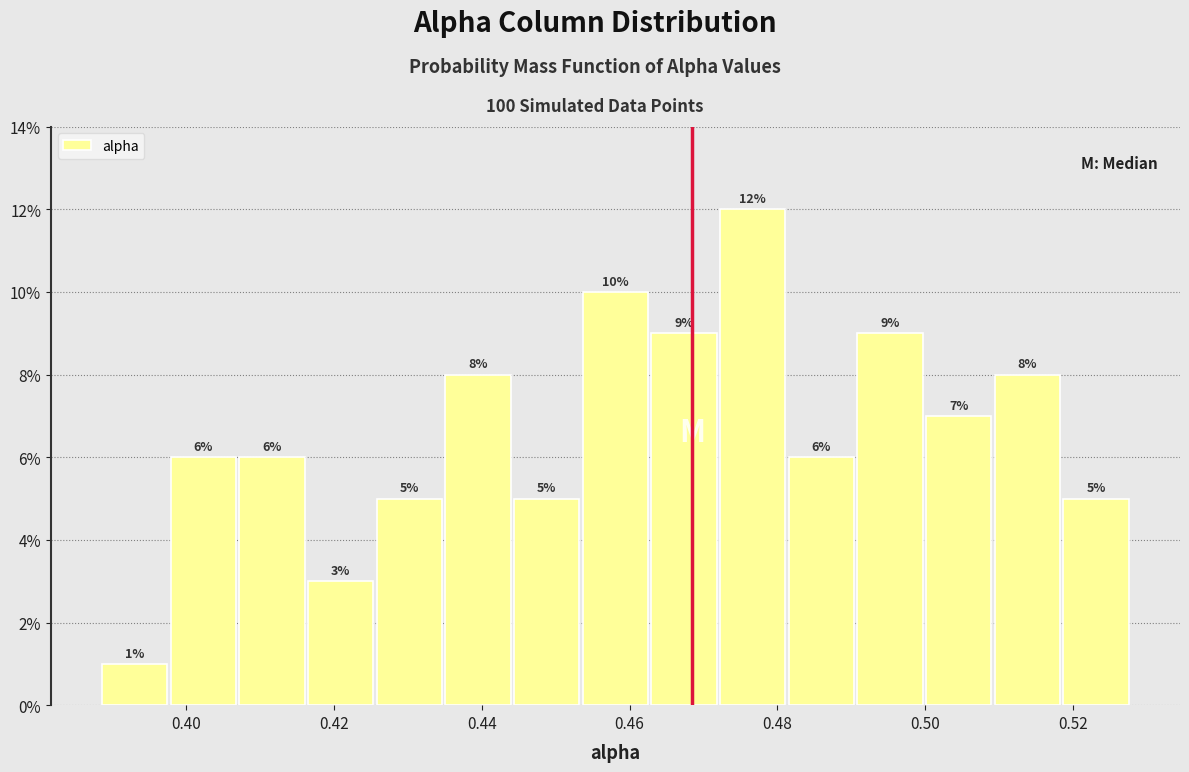

What is the height of the bar covering 0.398 to 0.406 on the x-axis? The bar edges are not printed on the chart, so give them approximately, as read against the axis.

6